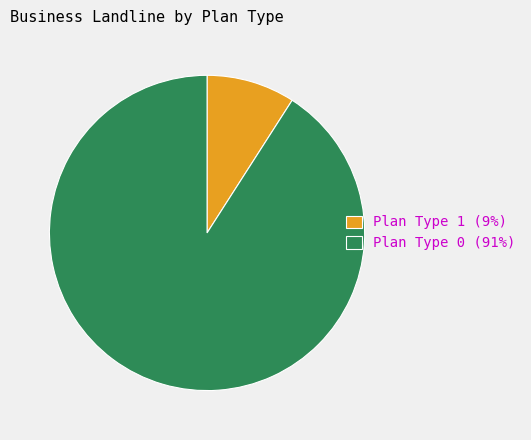

Which has a higher value, Plan Type 1 (9%) or Plan Type 0 (91%)?

Plan Type 0 (91%)